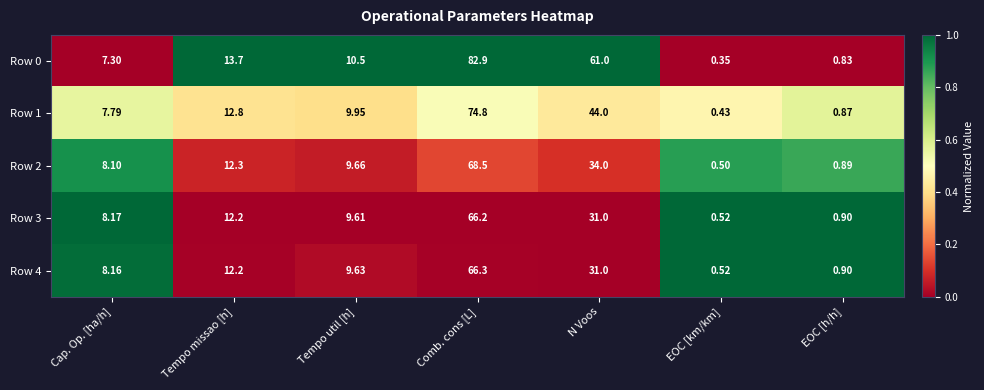

How many series are shown in this chart?

5